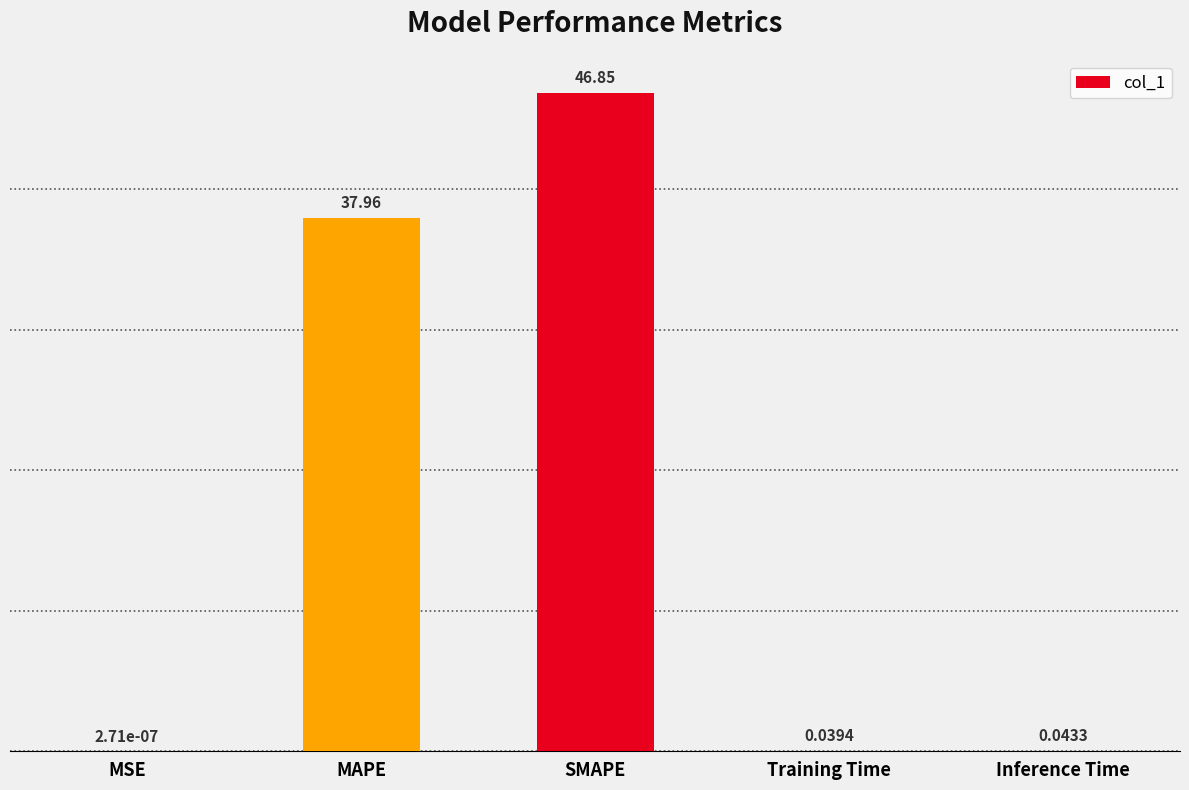

What is the sum of the values at MAPE and SMAPE?

84.8